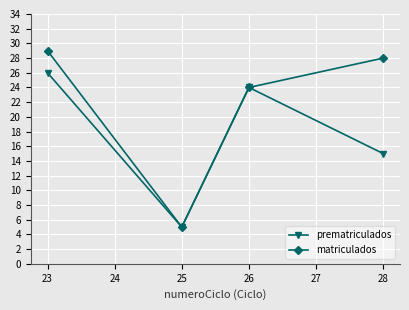

What is the minimum value for prematriculados?

5